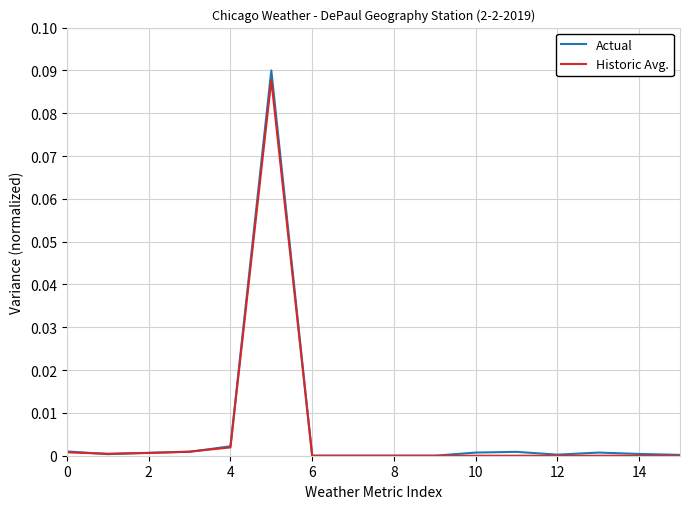

Which series has the largest range (max minus min)?

Actual